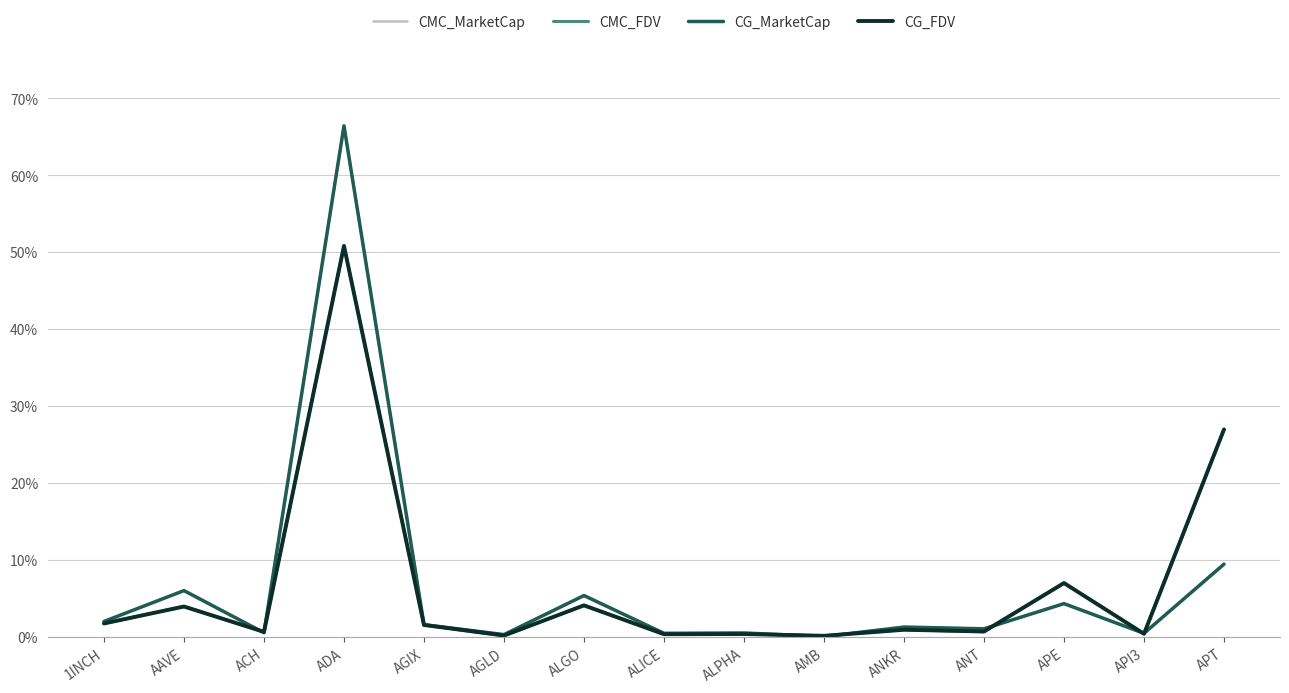

What is the difference between the maximum and minimum values in the CG_MarketCap series?

66.3